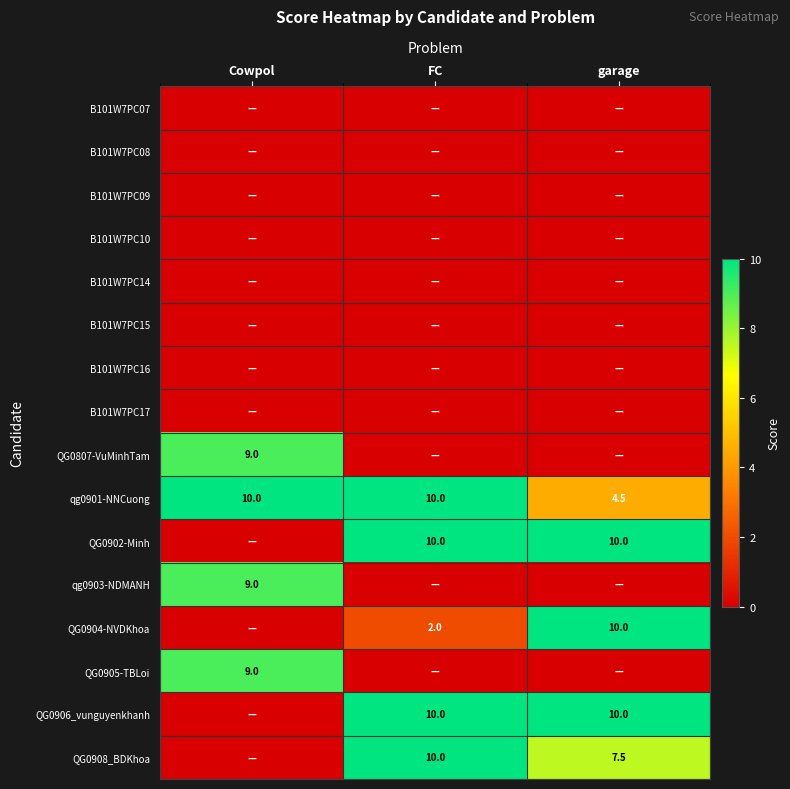

What is the spread (max minus min) of values at Cowpol?

10.0